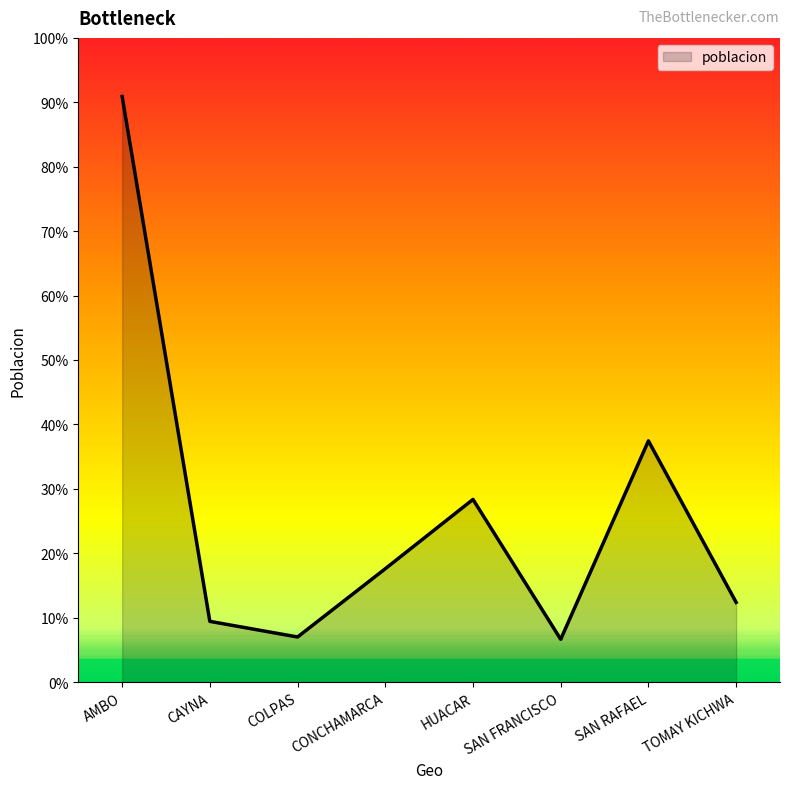

Does the chart have visible grid lines?

No